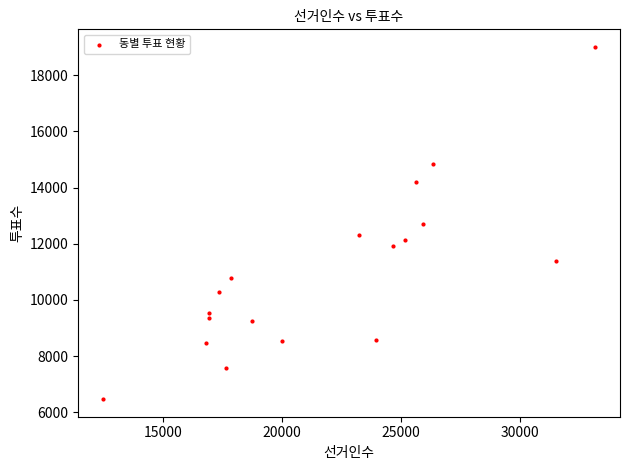

What is the range of X values (max minus min)?

20683